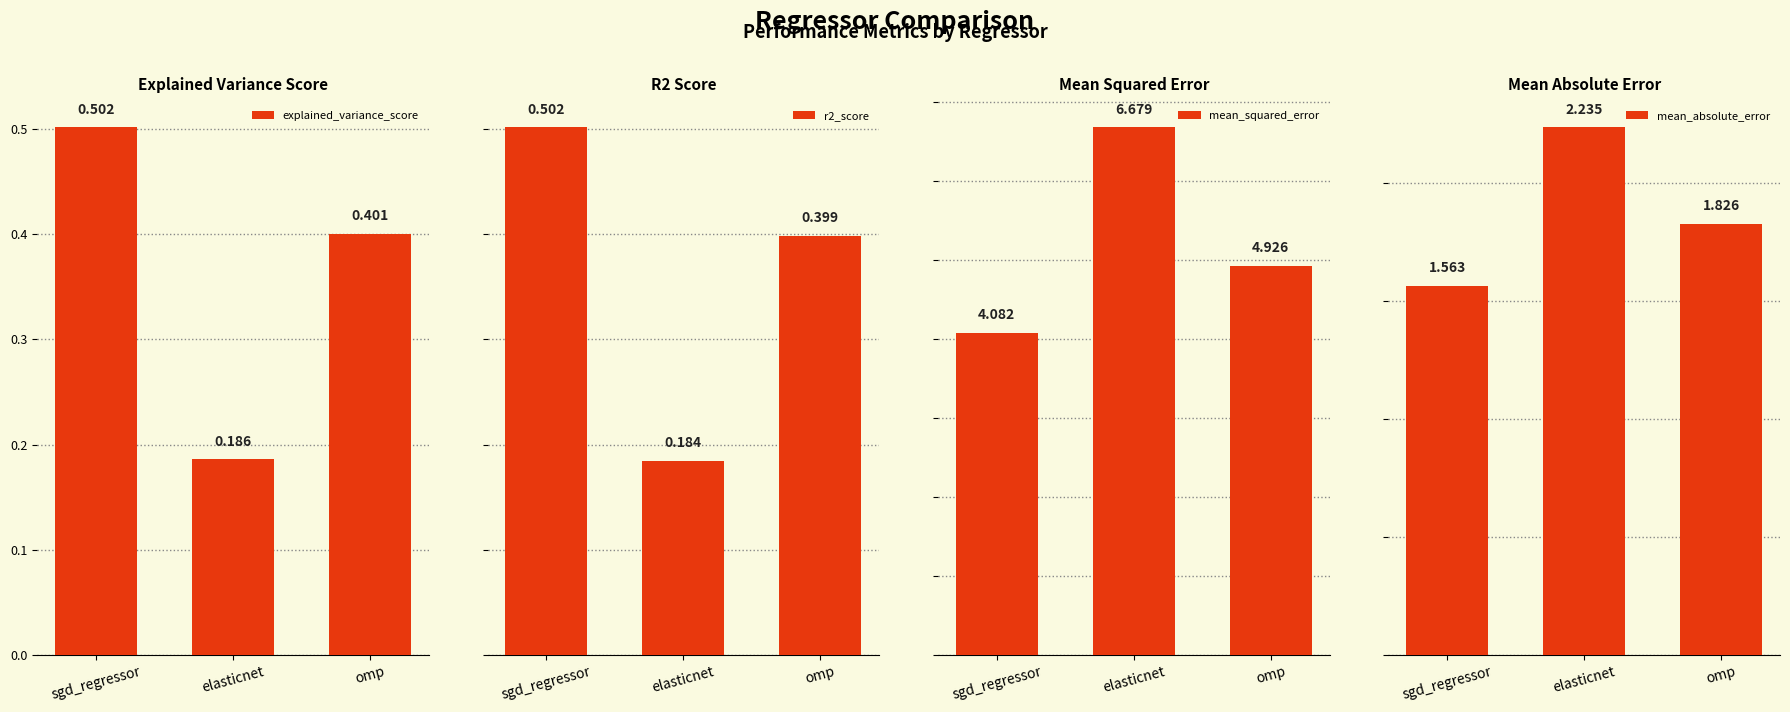

Between sgd_regressor and omp, which series saw the biggest shift?

mean_squared_error